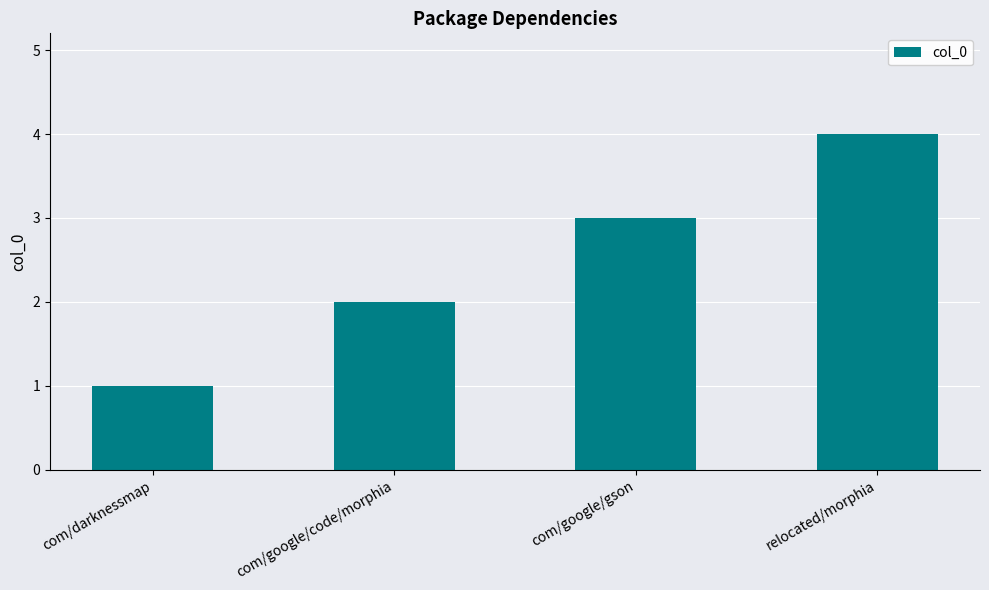

The value at relocated/morphia is 4. True or false?

True